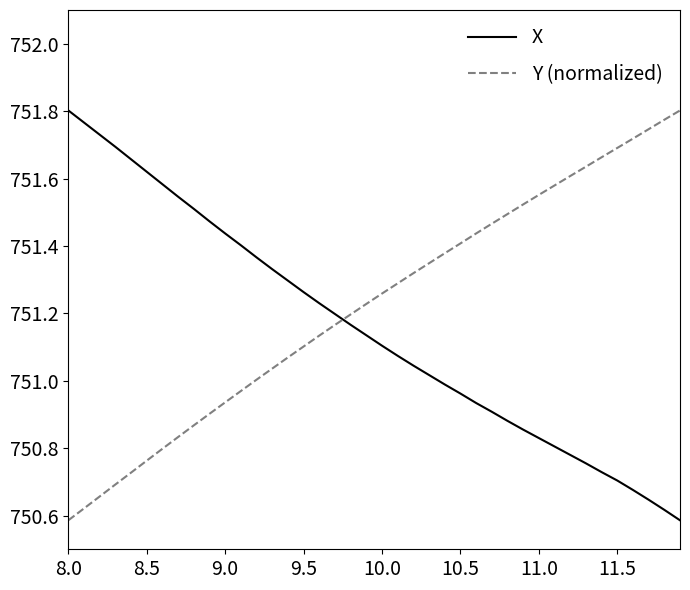

Which series has the largest total across all categories?

Y (normalized)